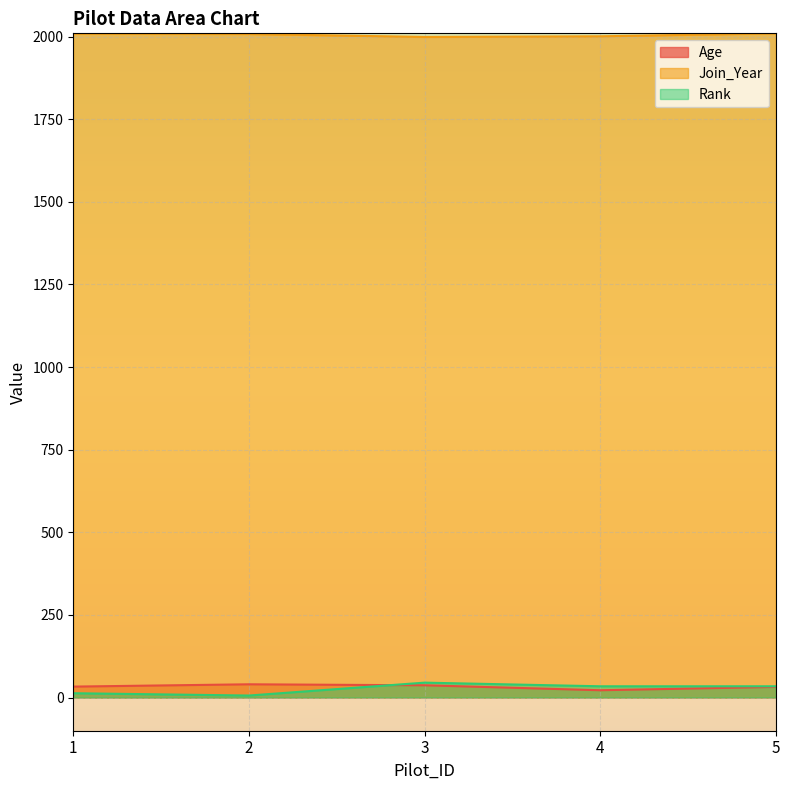

Reading left to right, extract all data points from this chart.

Age: 33	40	37	22	32
Join_Year: 2009	2008	1999	2001	2010
Rank: 13	6	45	34	34